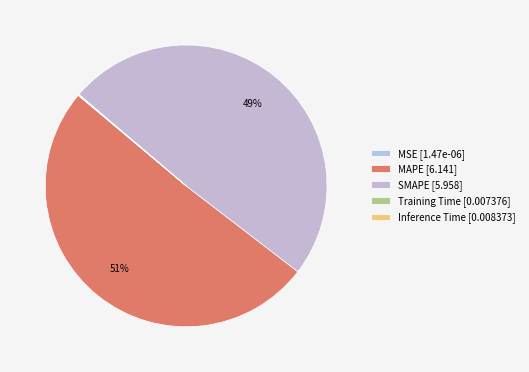

Which slice represents more than half of the pie?

MAPE